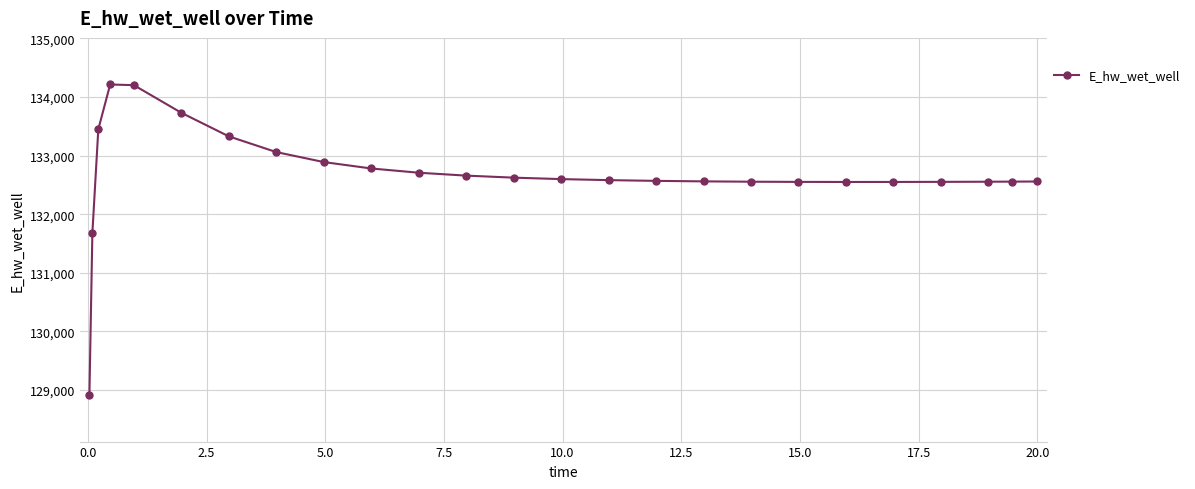

What is the greatest value displayed?

134213.5